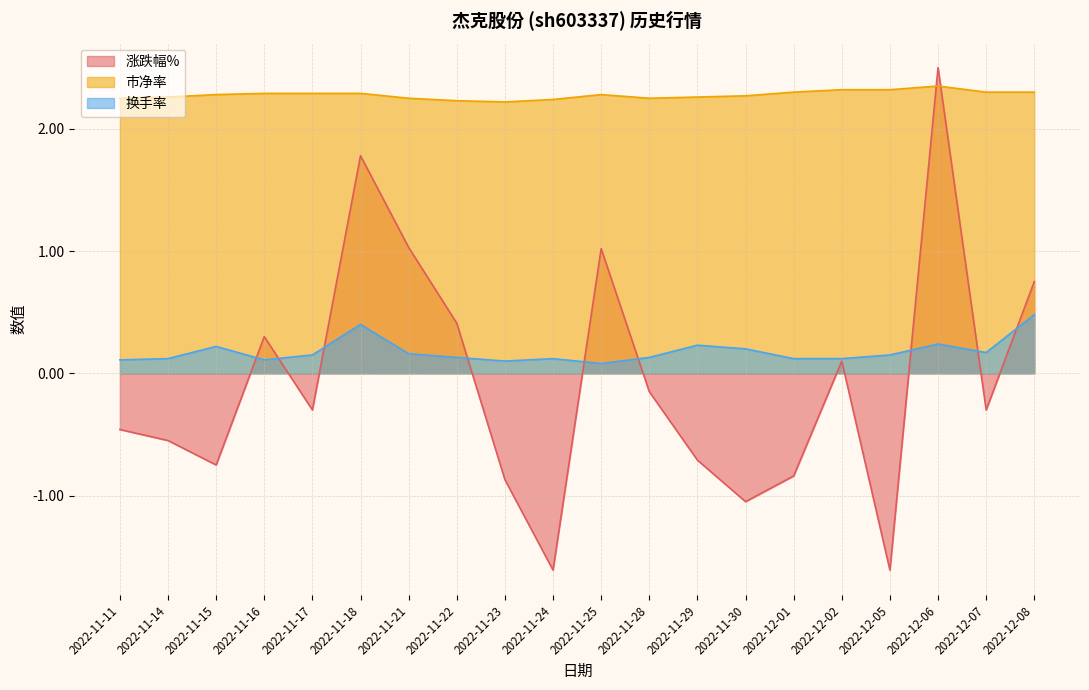

The value of 市净率 at 2022-12-01 is 3.3. True or false?

False